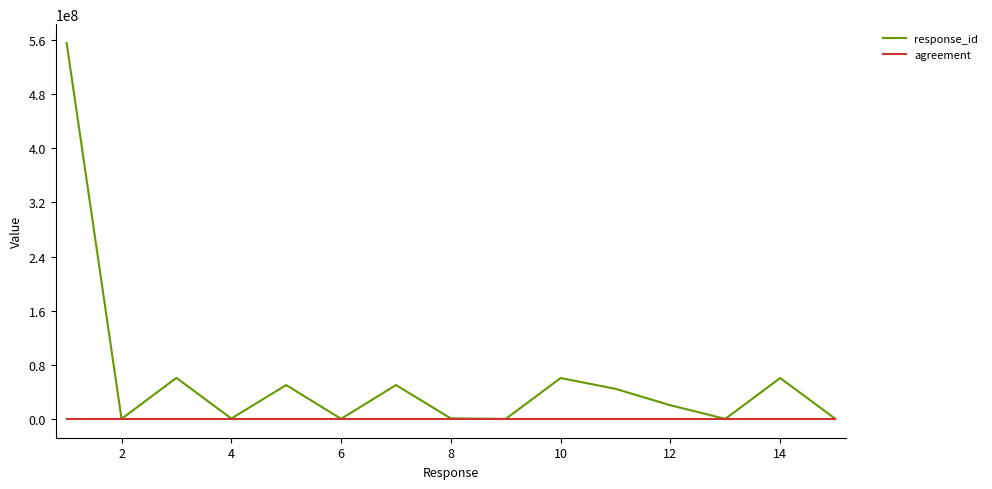

Which series has the largest total across all categories?

response_id